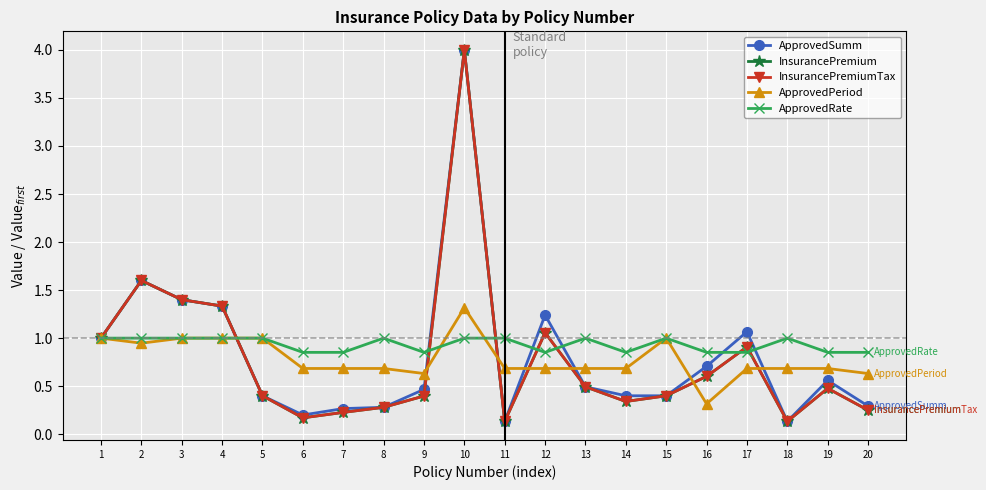

Which label corresponds to the smallest value in the chart?

11